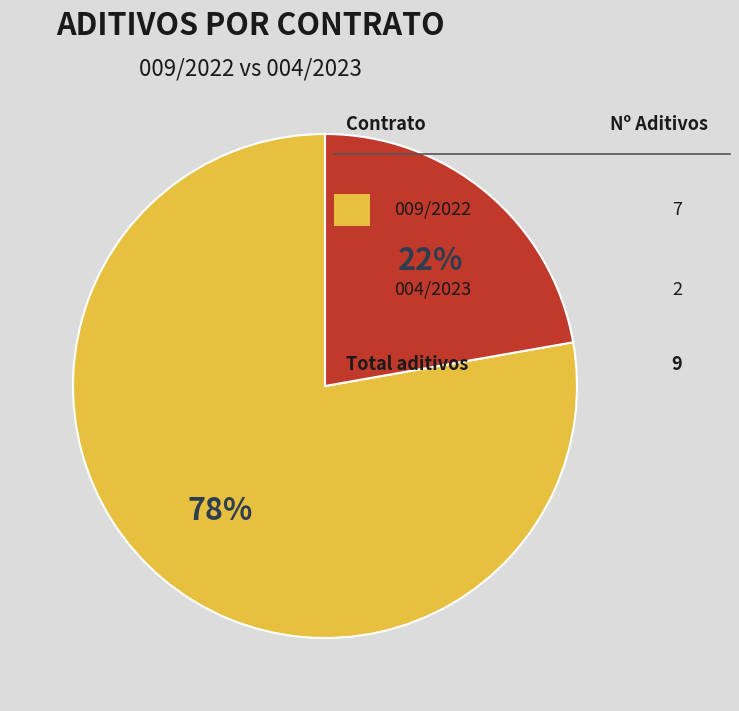

Is there any slice that represents more than half of the pie?

Yes